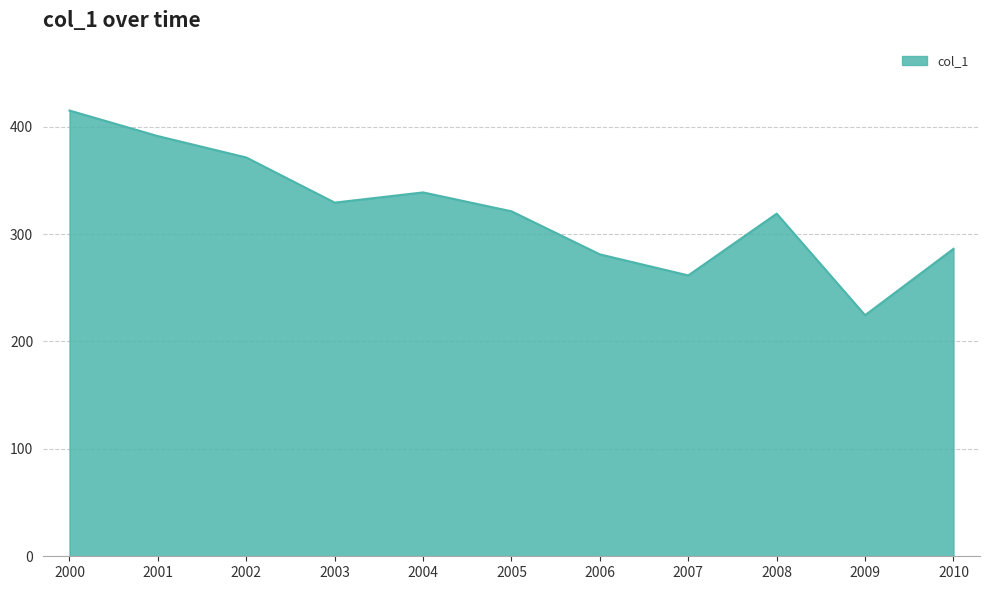

Is it true that the value at 2004 is 338.8?

True